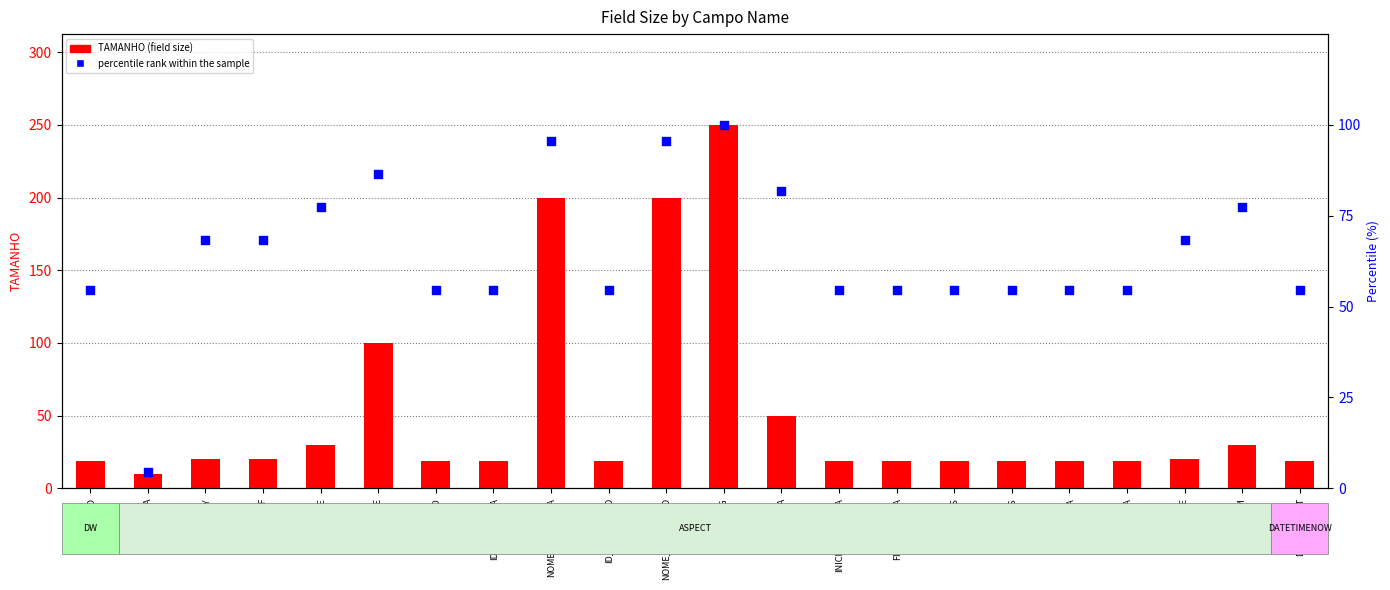

Which series contains the lowest Y value?

percentile rank within the sample